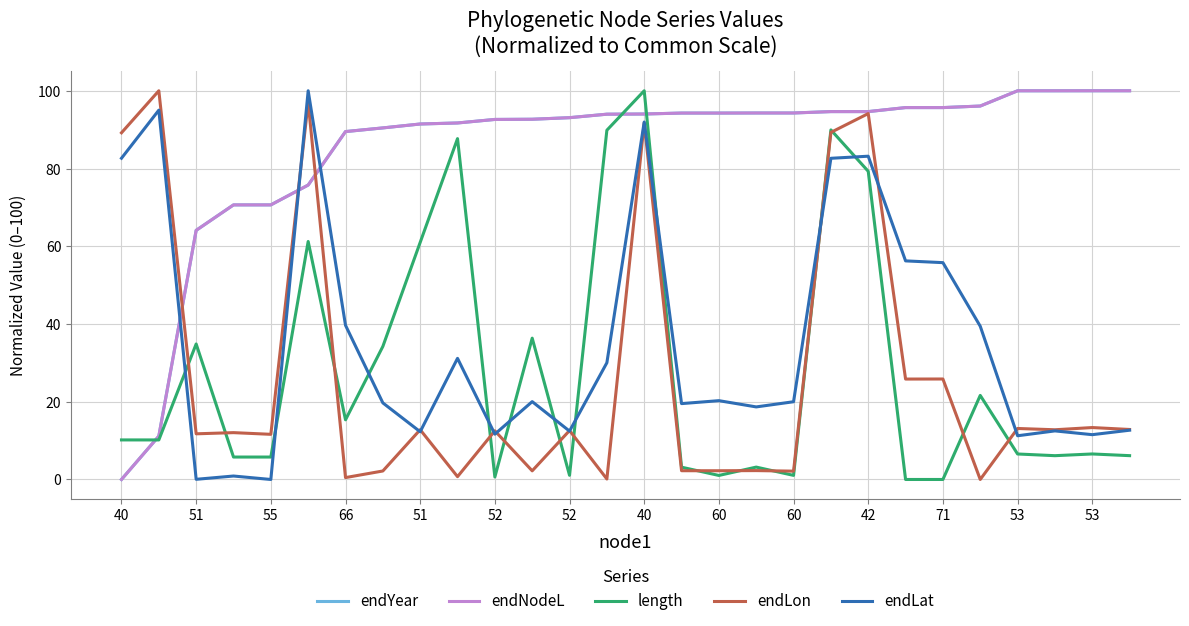

Which series has the largest range (max minus min)?

endYear